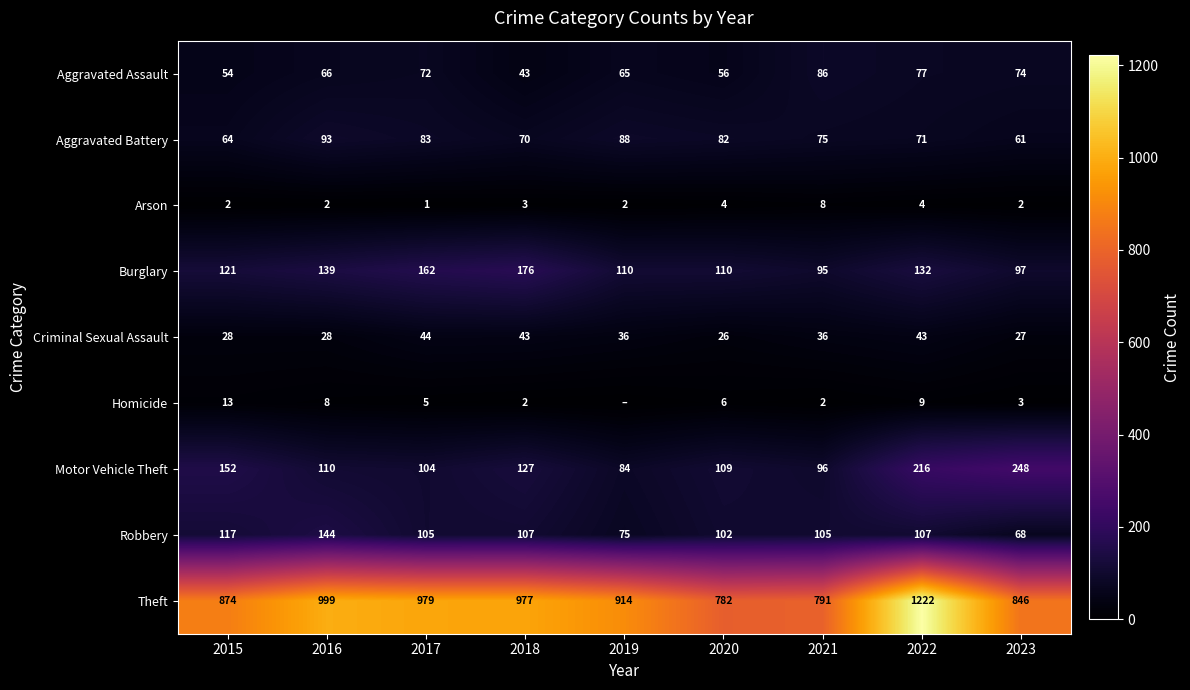

What is the greatest value displayed?

1222